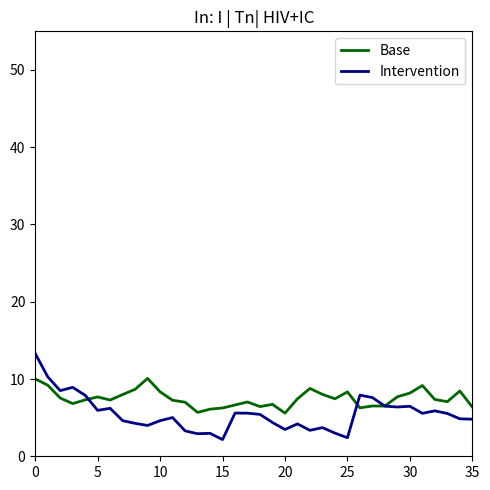

List the series in order of their peak value, lowest first.

Base, Intervention